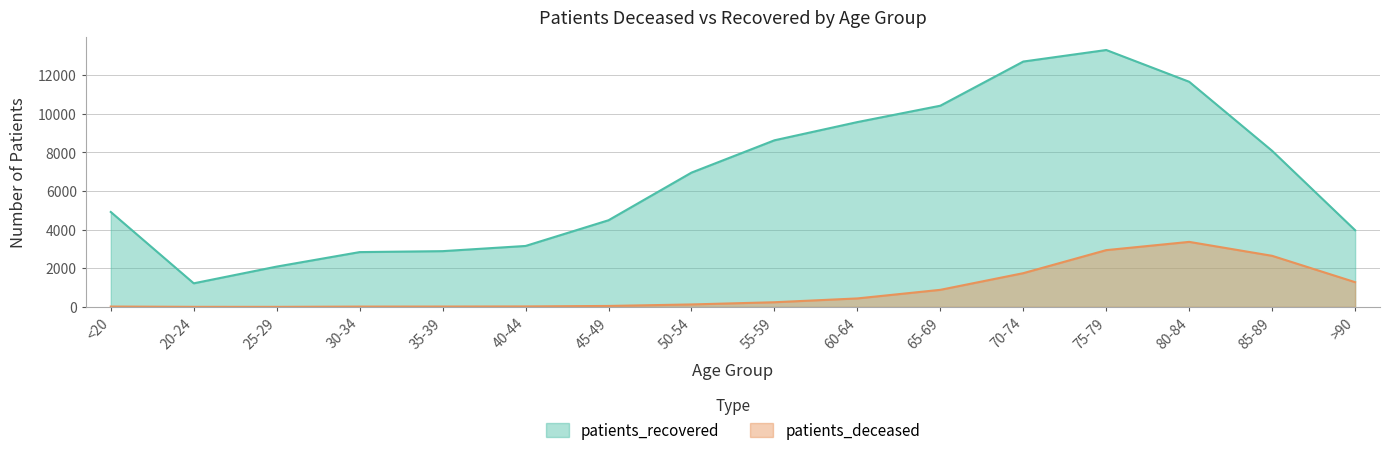

At which label does patients_deceased first exceed 242?

60-64